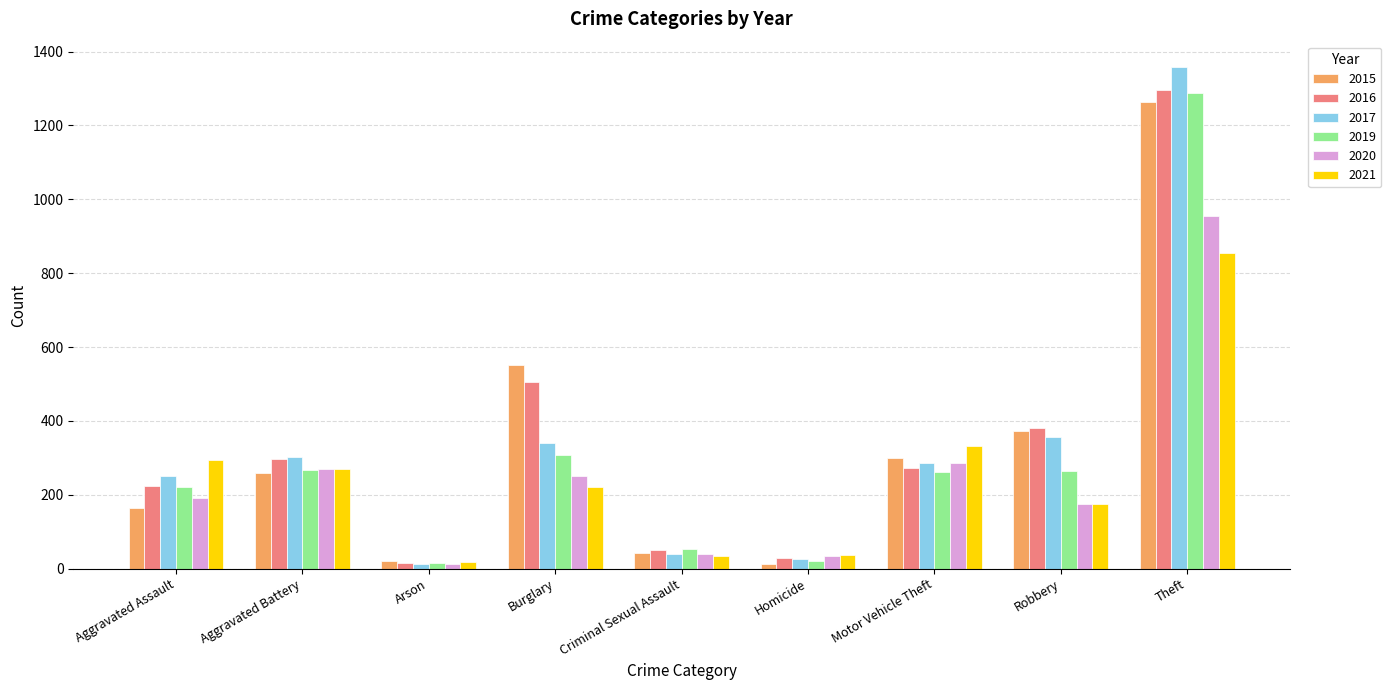

The 2021 series shows 340 at Burglary. True or false?

False